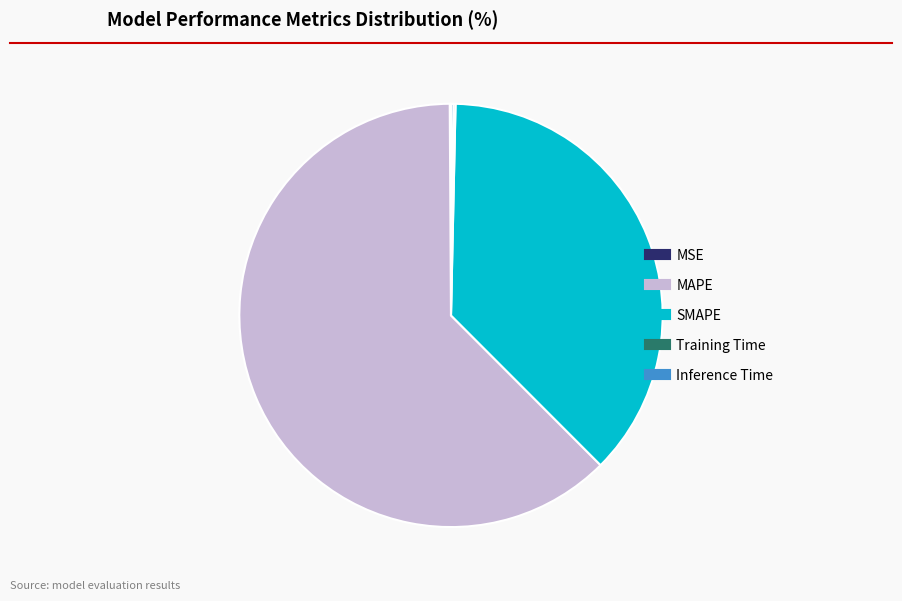

True or false: MAPE accounts for 57% of the total.

False